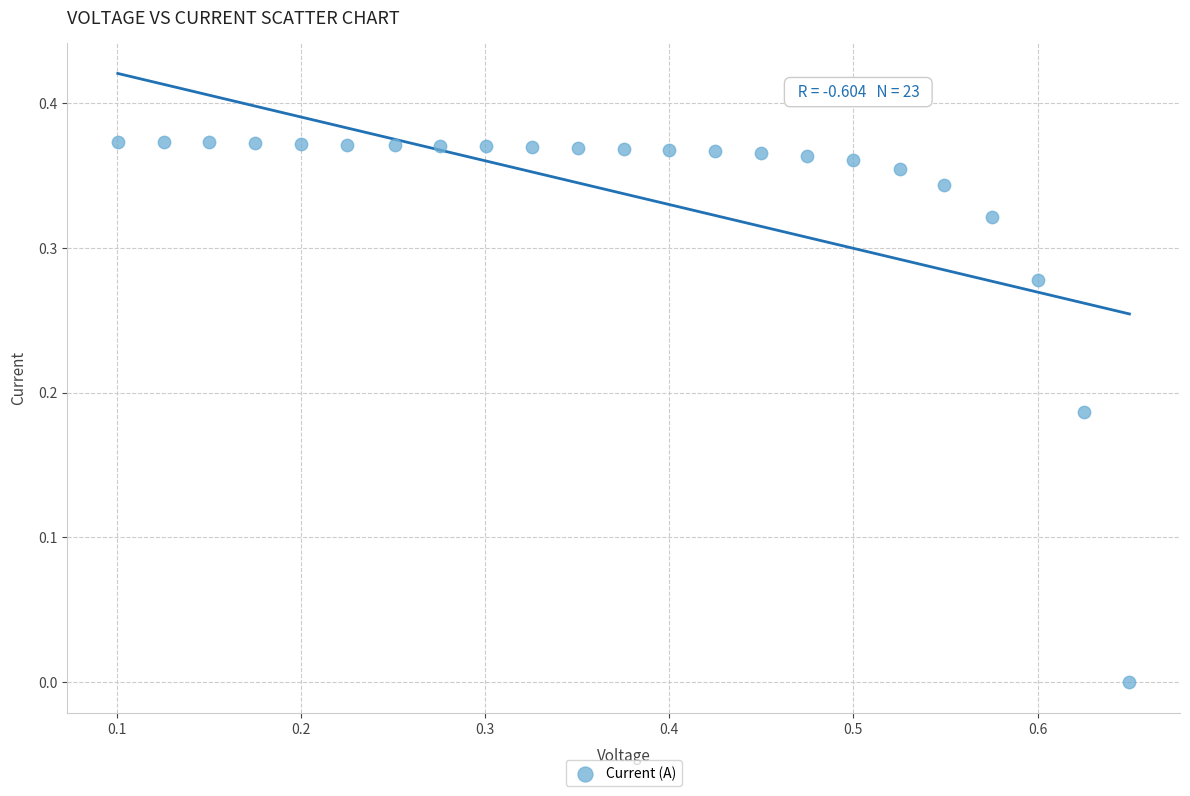

What is the range of X values (max minus min)?

0.5